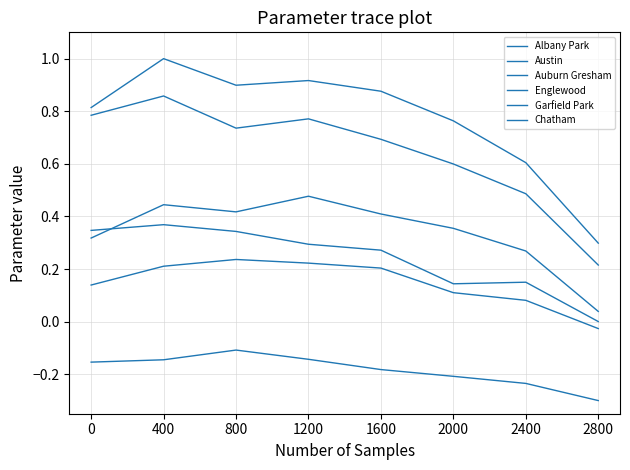

Which series has the widest spread of values?

Austin